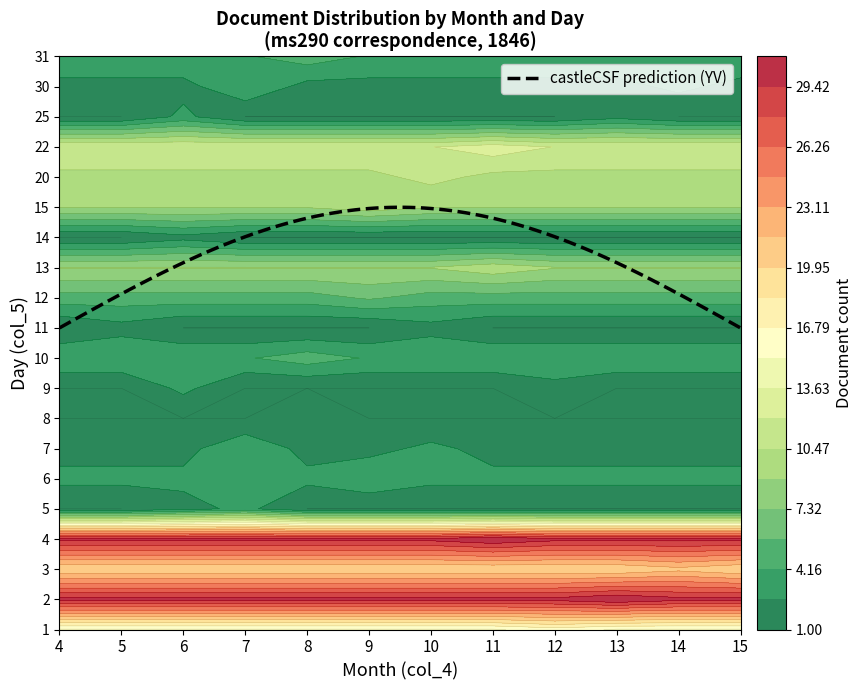

How many values in the 11 series exceed 4?

9